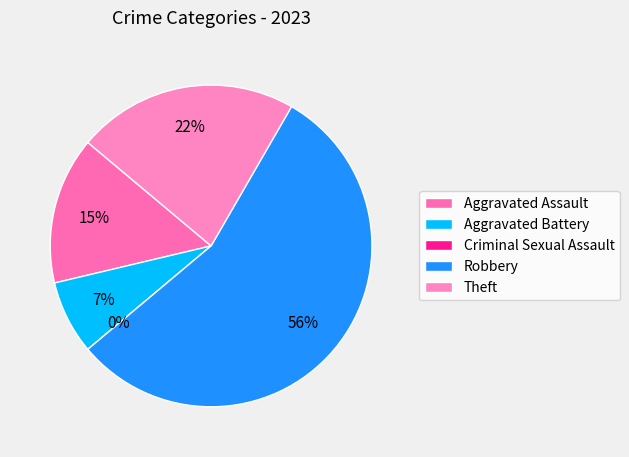

How many segments does this pie chart have?

5